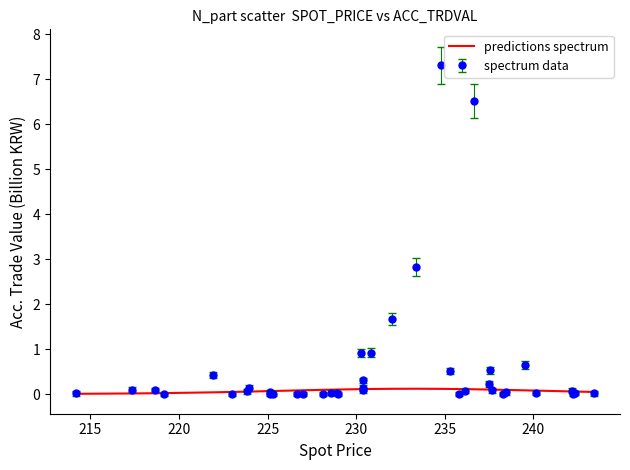

What is the maximum value for spectrum data?

7.3